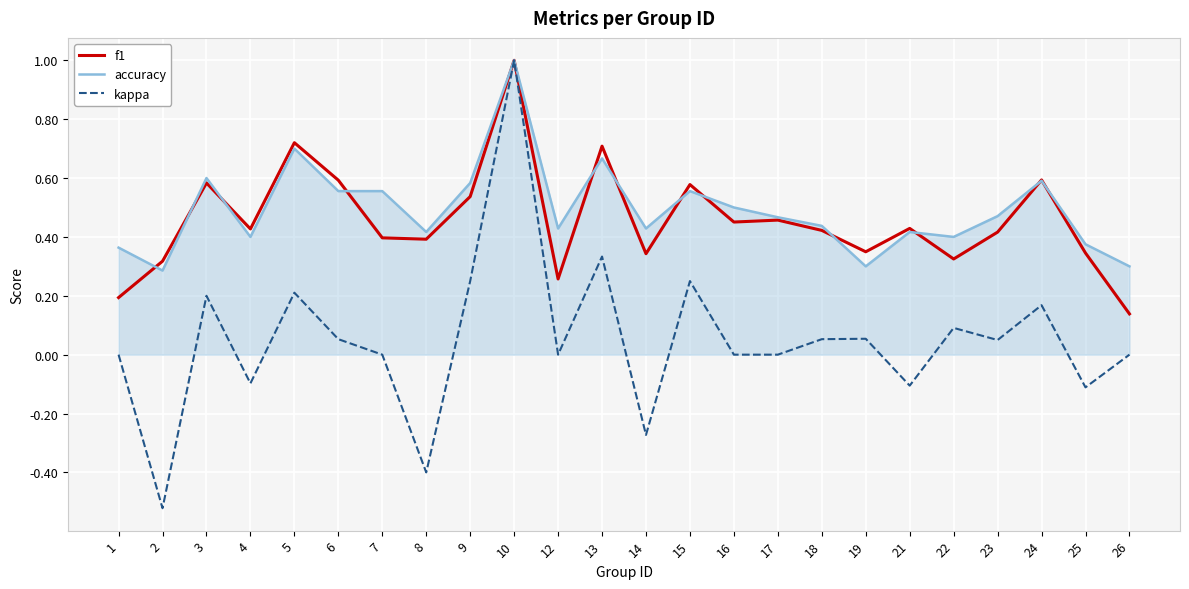

Which category has the highest value across all series?

10